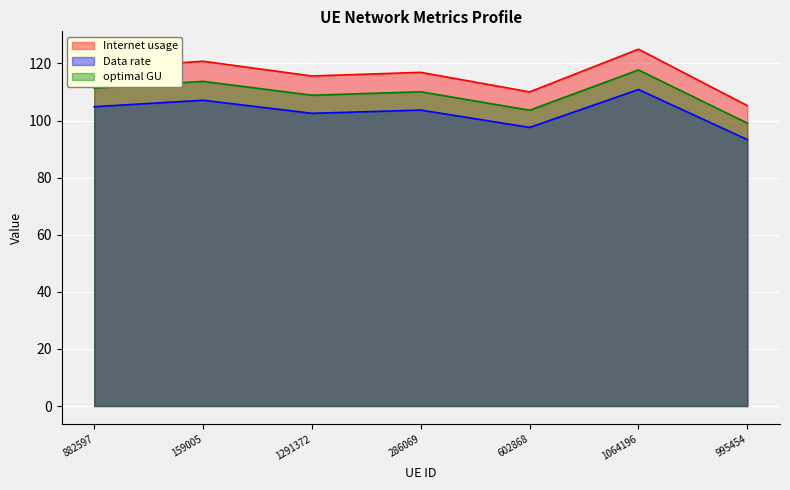

Between 602868 and 1064196, which series saw the biggest shift?

Internet usage